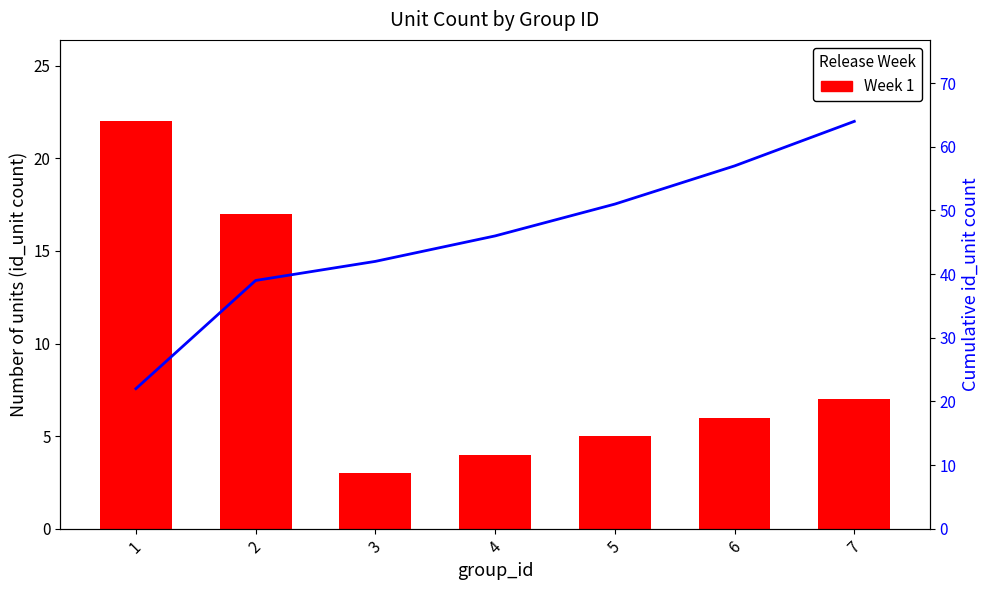

Where is Cumulative count nearest to the value 43?

3